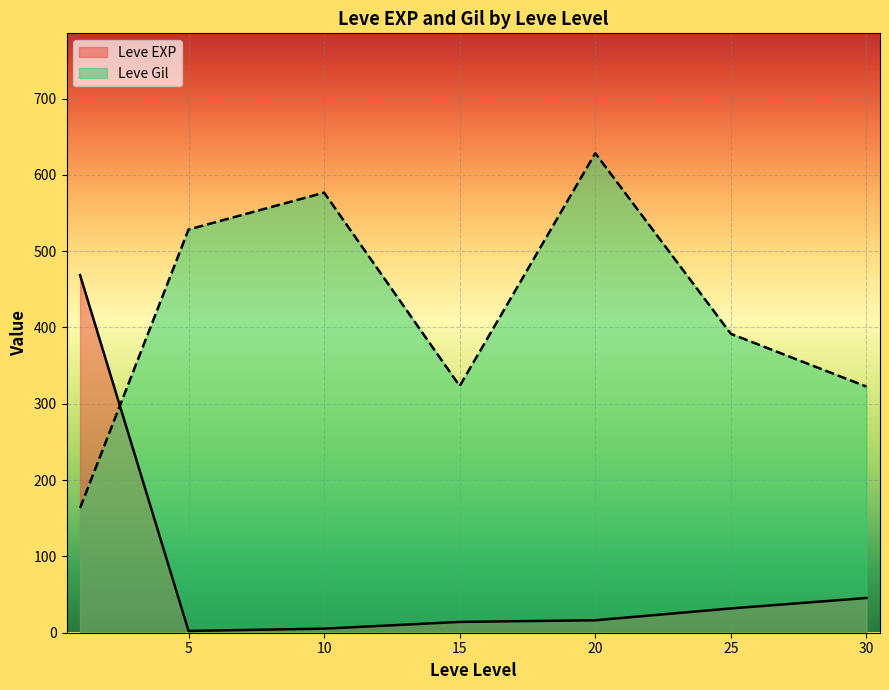

After their last crossing, which series has the higher values: Leve Gil or Leve EXP?

Leve Gil